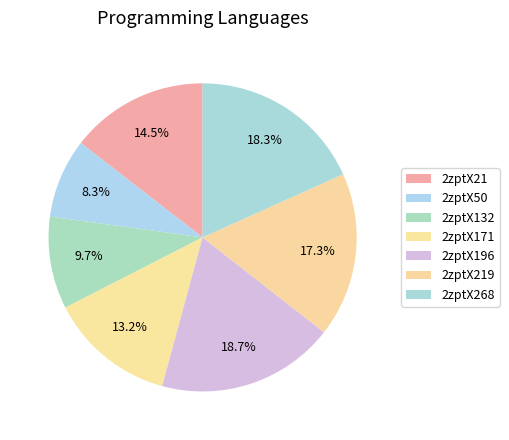

Is there any slice that represents more than half of the pie?

No